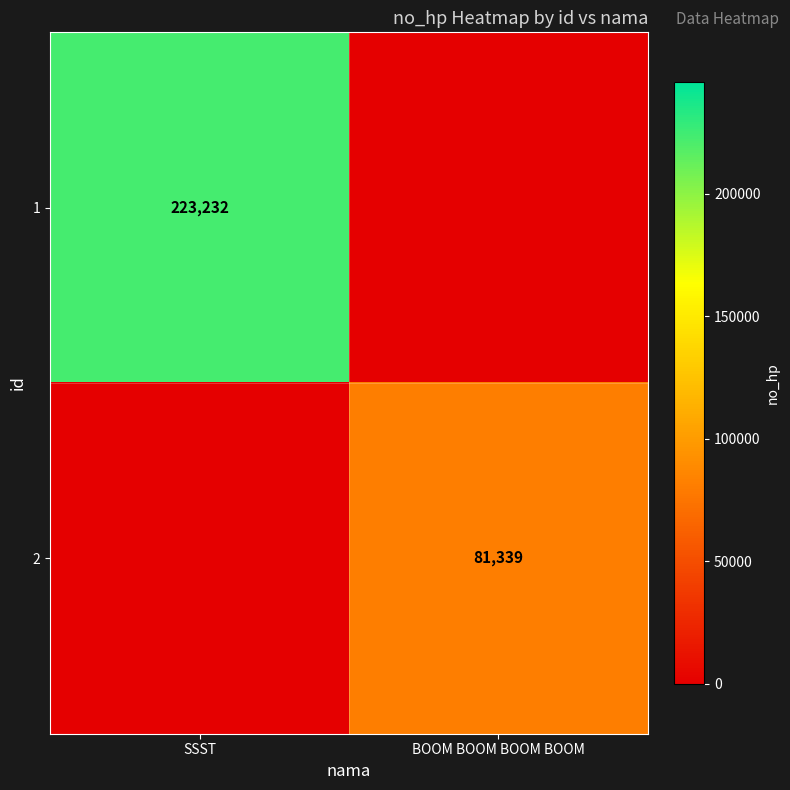

The 2 series shows 81339 at BOOM BOOM BOOM BOOM. True or false?

True